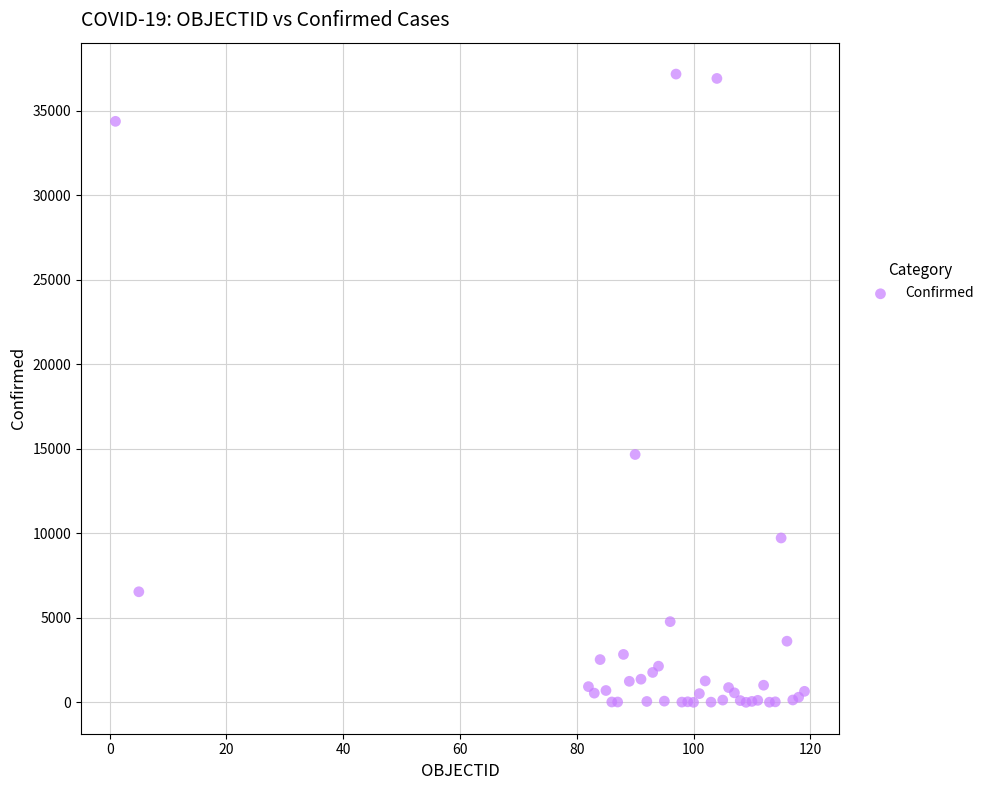

What Y value in the scatter plot is closest to 18594?

14671